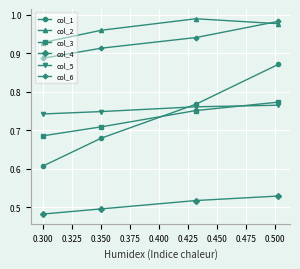

What is the sum of all col_1 values?

2.9